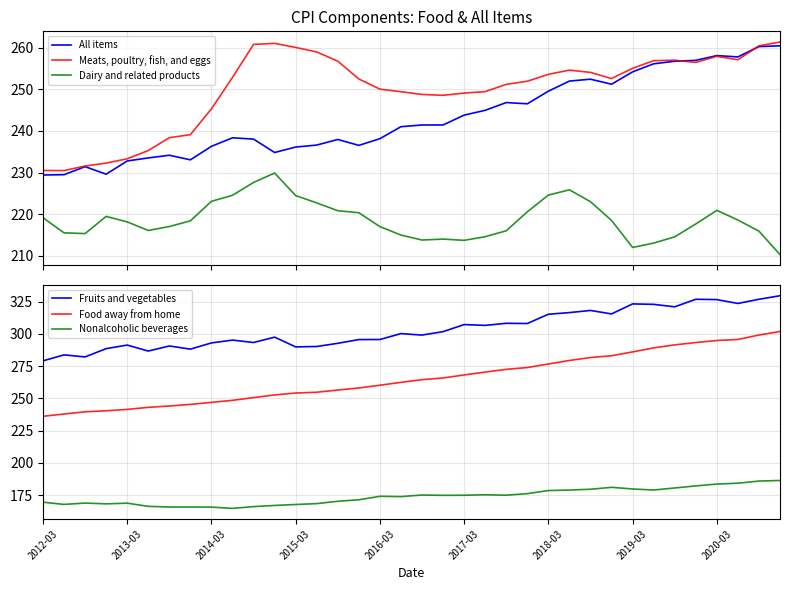

What is the lowest value of the Meats, poultry, fish, and eggs series?

230.5